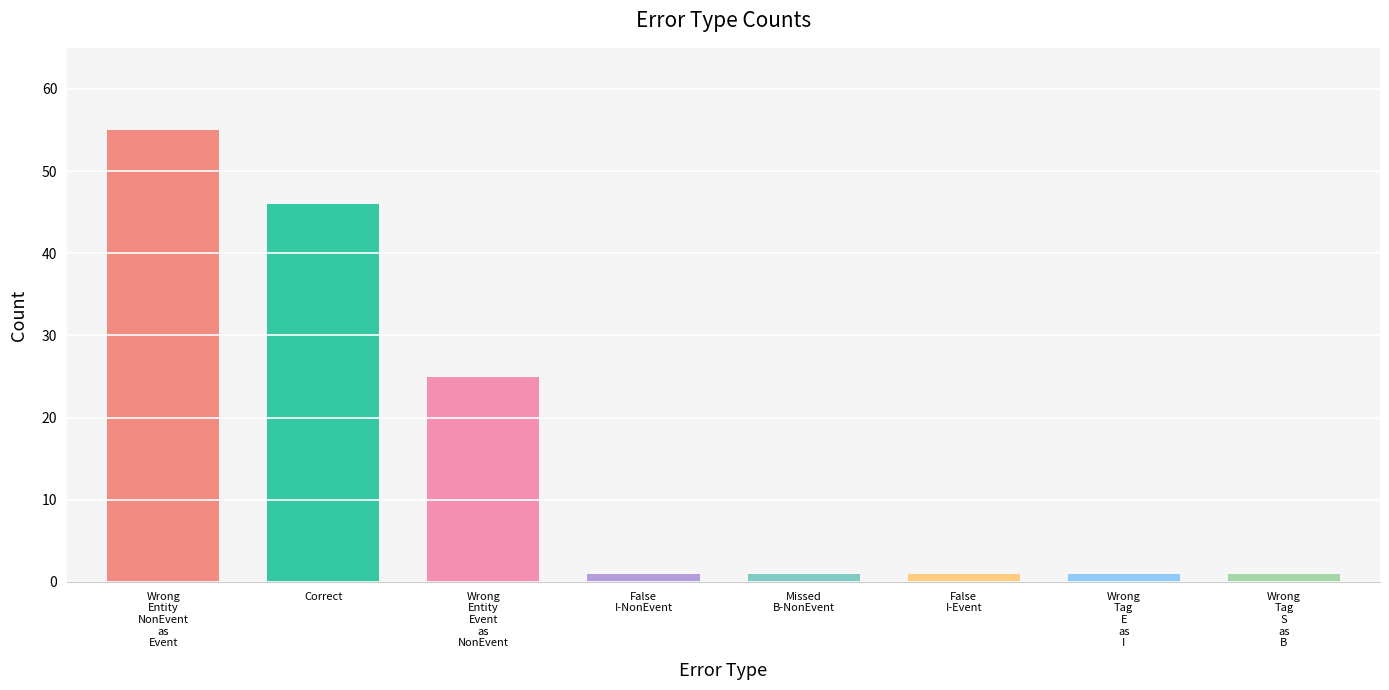

What is the difference between the maximum and minimum values?

54